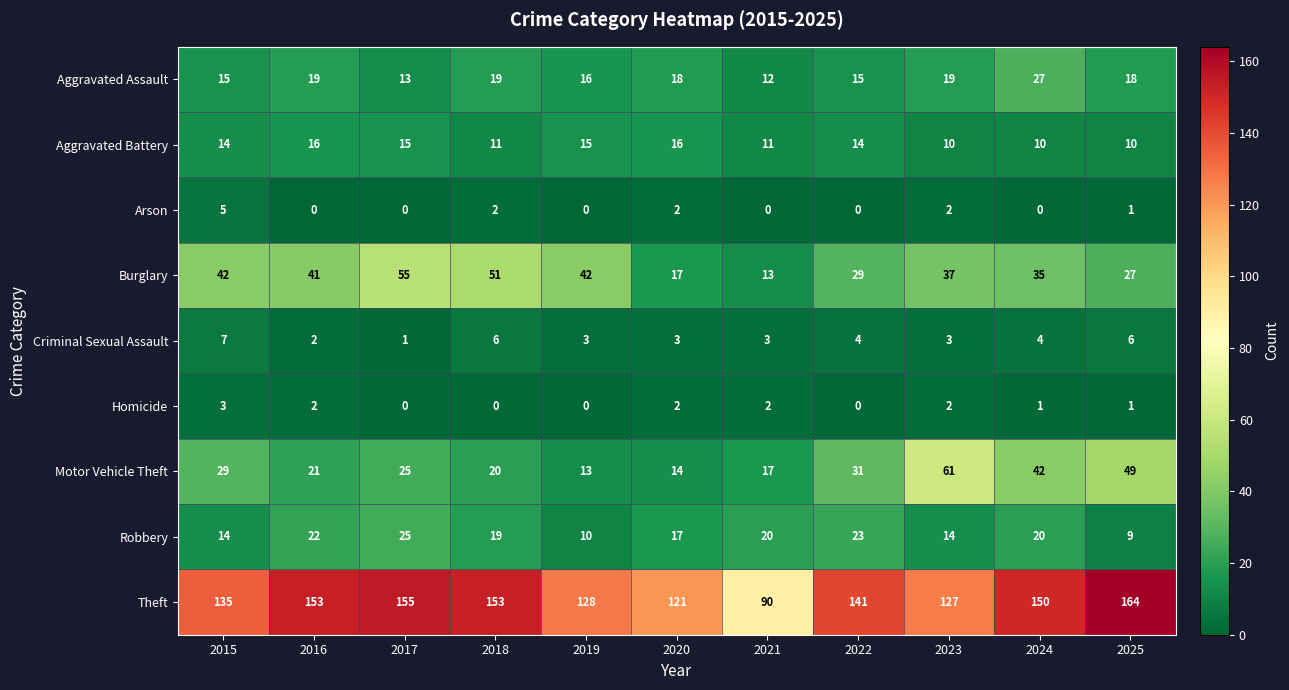

Count the number of categories in the chart.

11